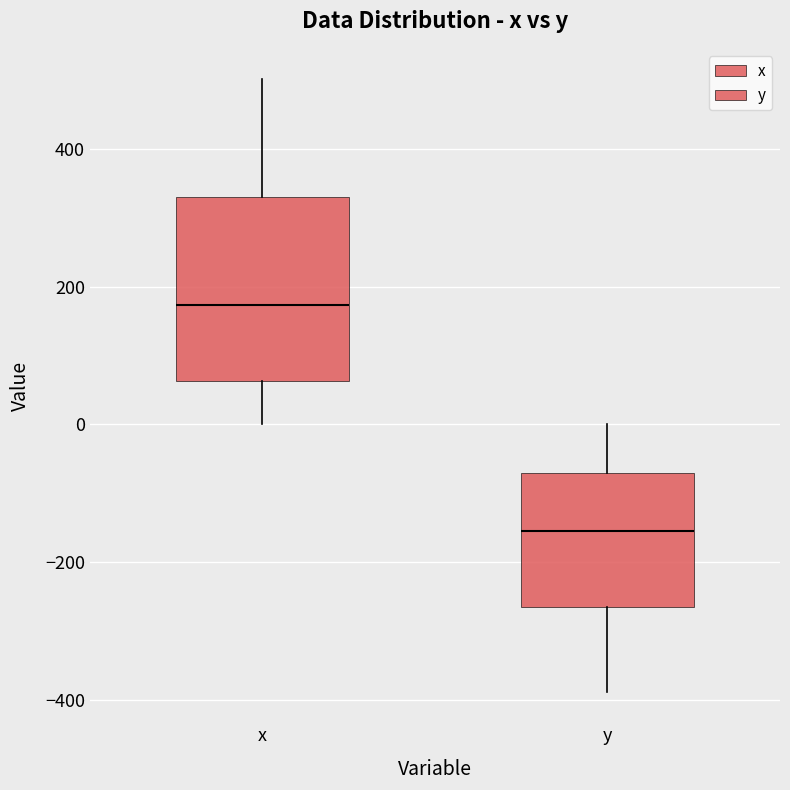

Where does the lower whisker of the box for x end on the y-axis? The values are not printed on the chart, so give them approximately, as read against the axis.

0